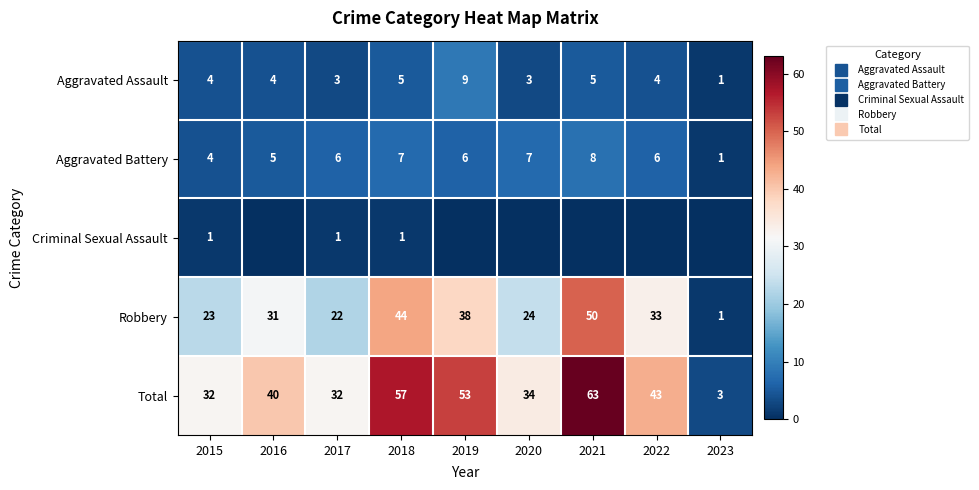

Which category has the highest value across all series?

2021